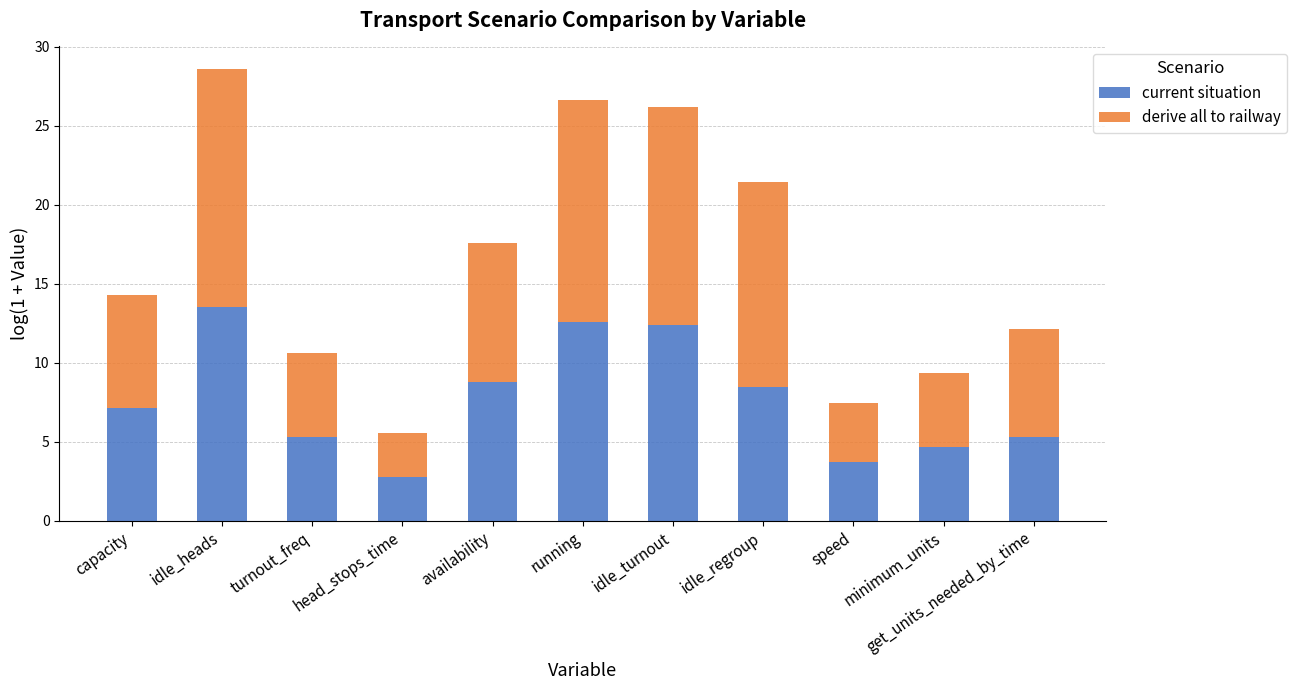

What is the minimum value for current situation?

2.8